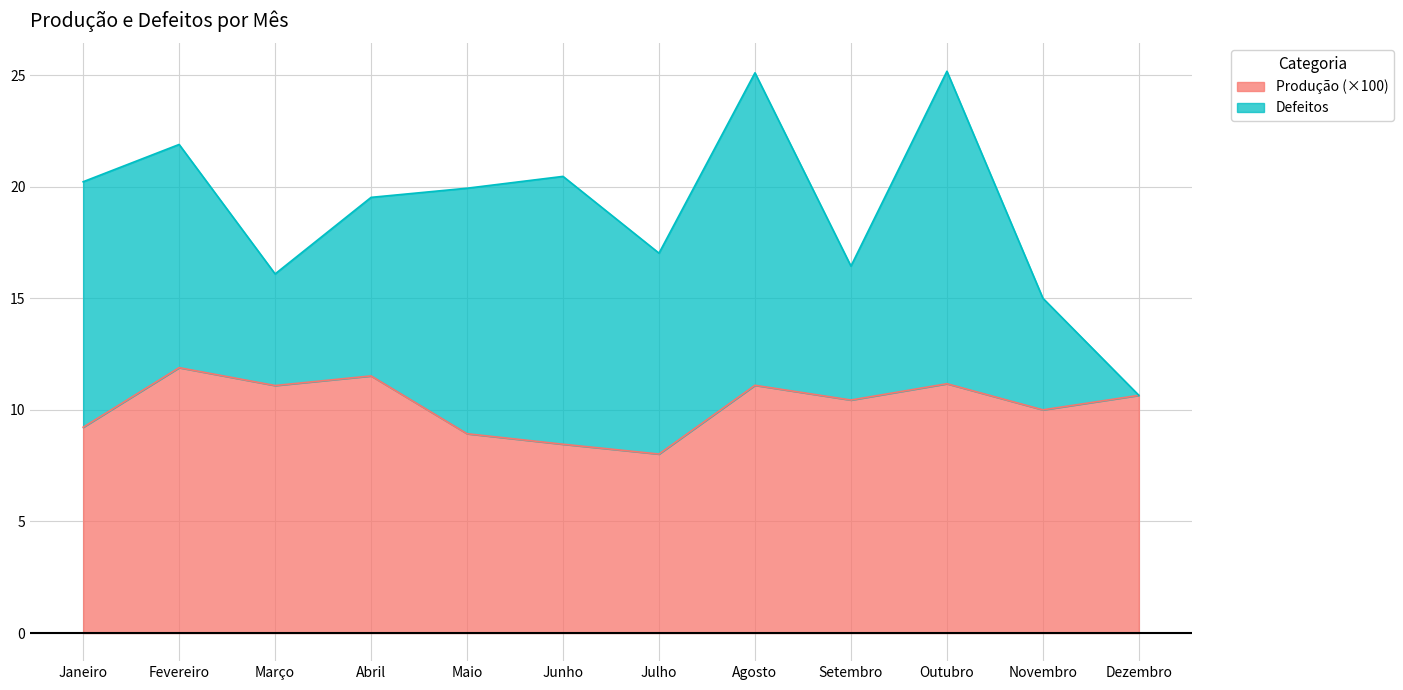

What is the difference between the maximum and minimum values?

3.9